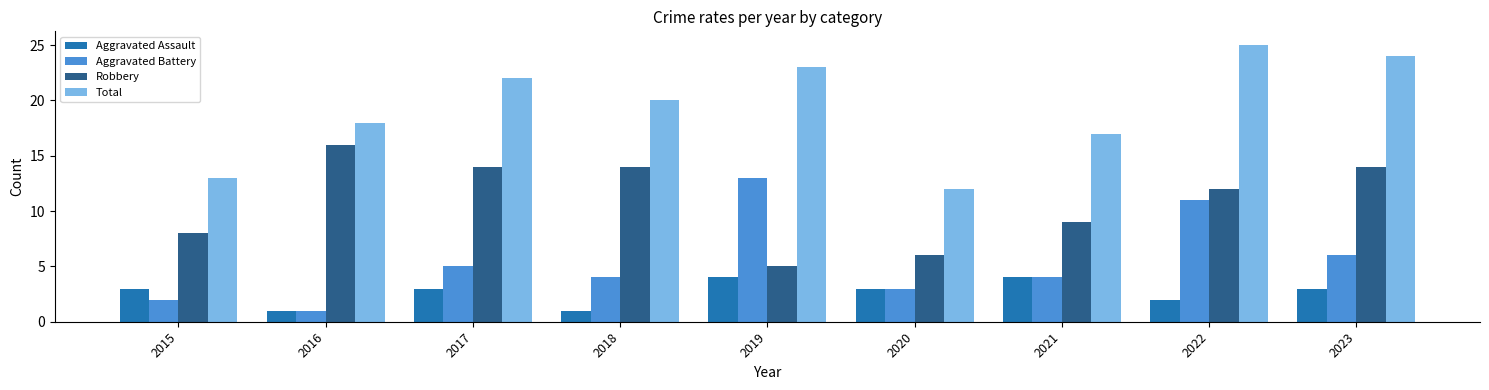

Reading right to left, what are all the values shown in this chart?

Aggravated Assault: 2023=3	2022=2	2021=4	2020=3	2019=4	2018=1	2017=3	2016=1	2015=3
Aggravated Battery: 2023=6	2022=11	2021=4	2020=3	2019=13	2018=4	2017=5	2016=1	2015=2
Robbery: 2023=14	2022=12	2021=9	2020=6	2019=5	2018=14	2017=14	2016=16	2015=8
Total: 2023=24	2022=25	2021=17	2020=12	2019=23	2018=20	2017=22	2016=18	2015=13